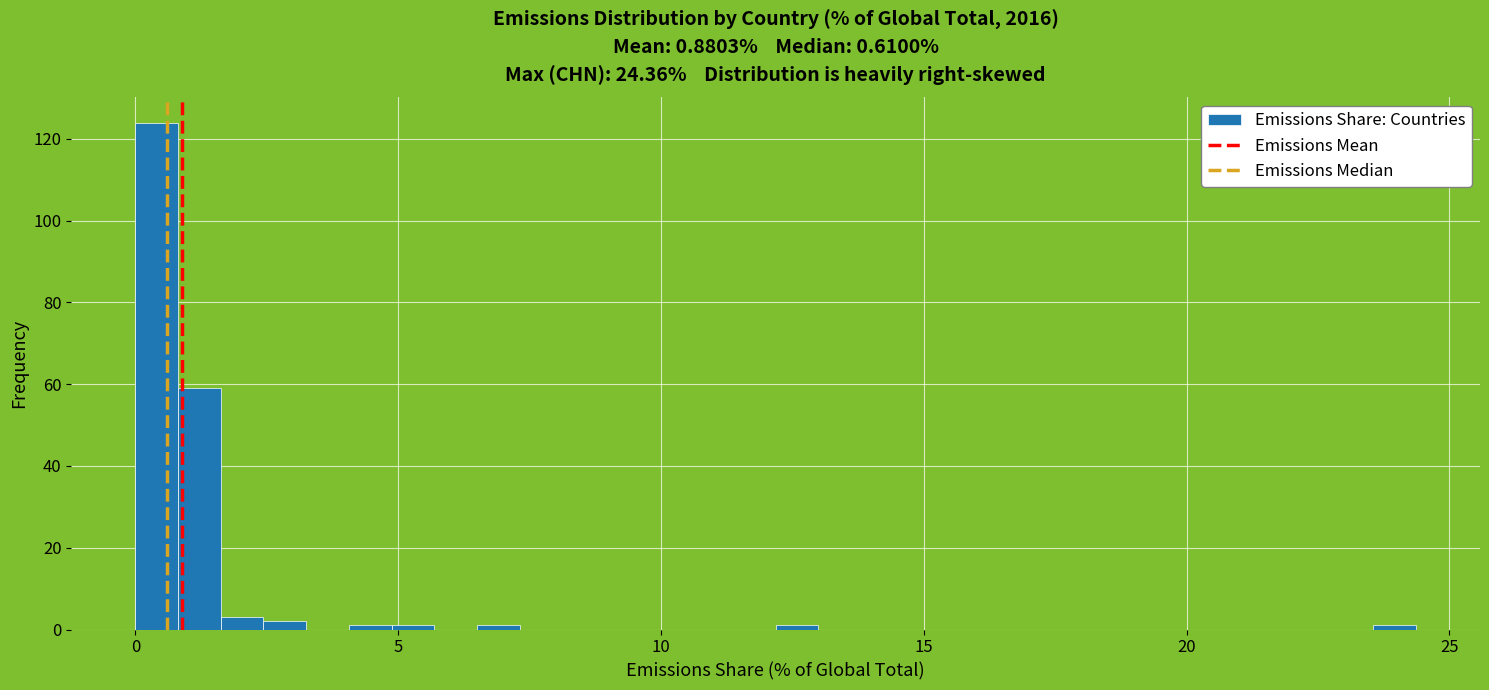

Around what value on the x-axis is the tallest bar? Give the approximate position of its centre, as read against the axis.

0.5